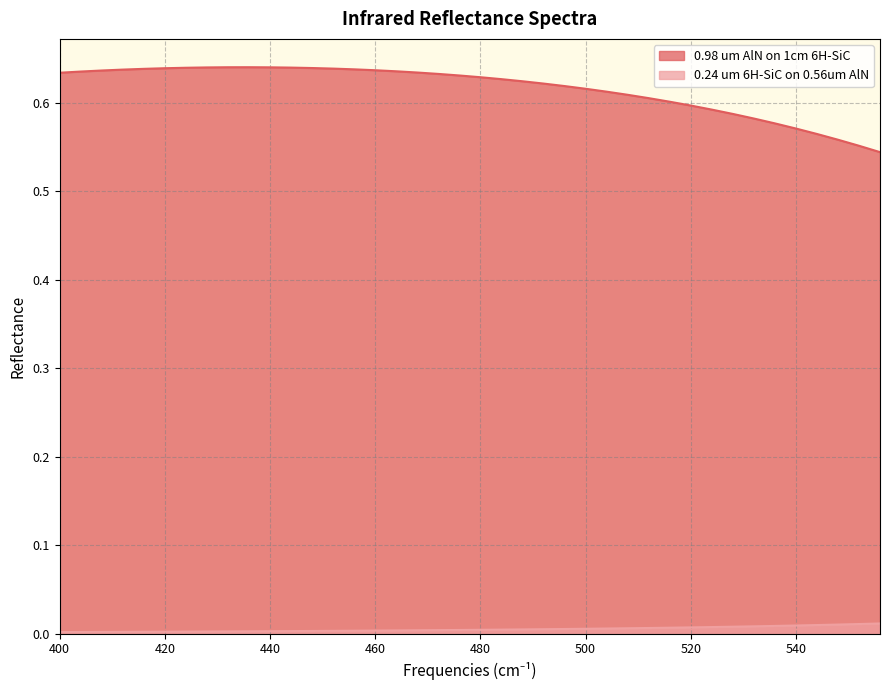

True or false: 0.98 um AlN on 1cm 6H-SiC and 0.24 um 6H-SiC on 0.56um AlN intersect in this chart.

False